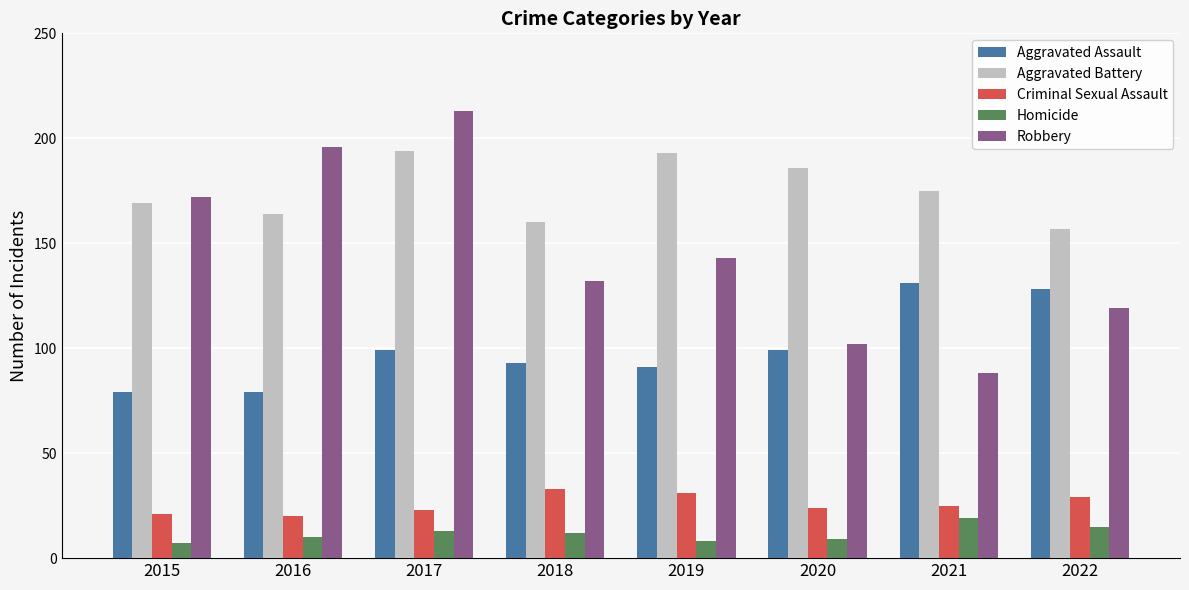

At which label does Aggravated Battery reach its minimum?

2022